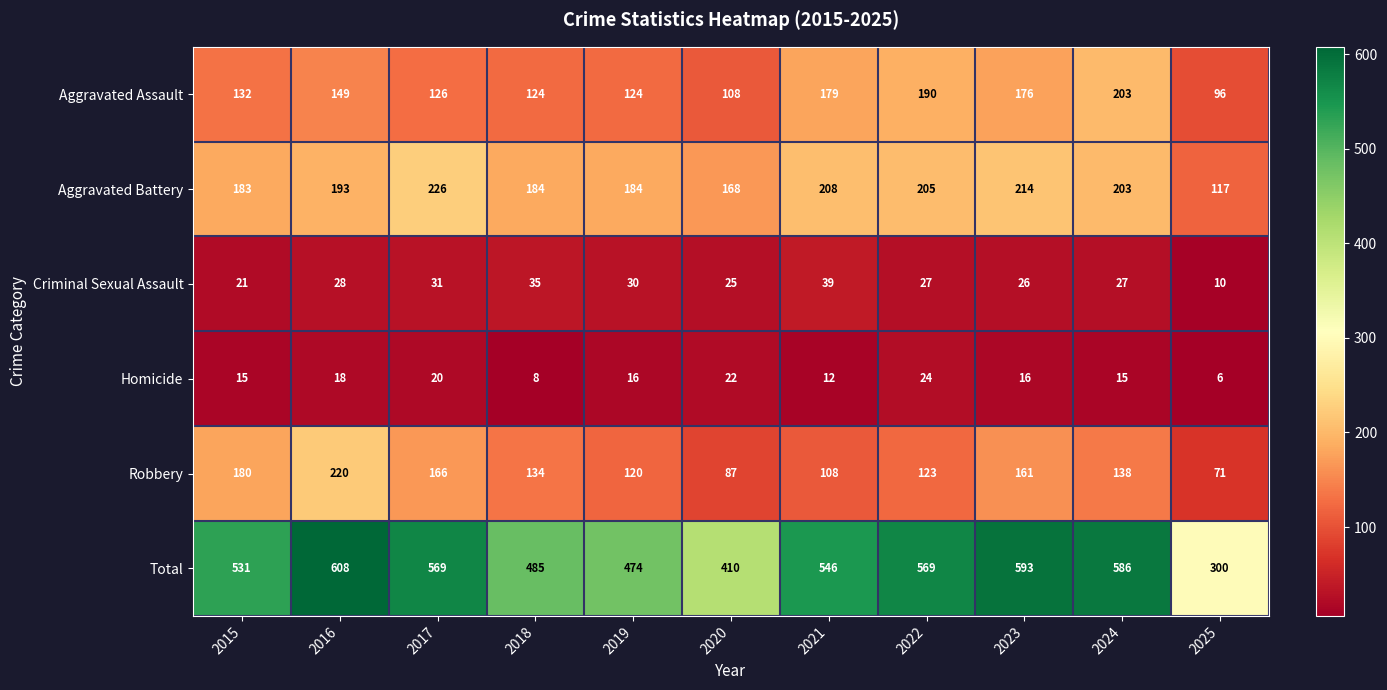

How many values in the Homicide series are below 16?

5